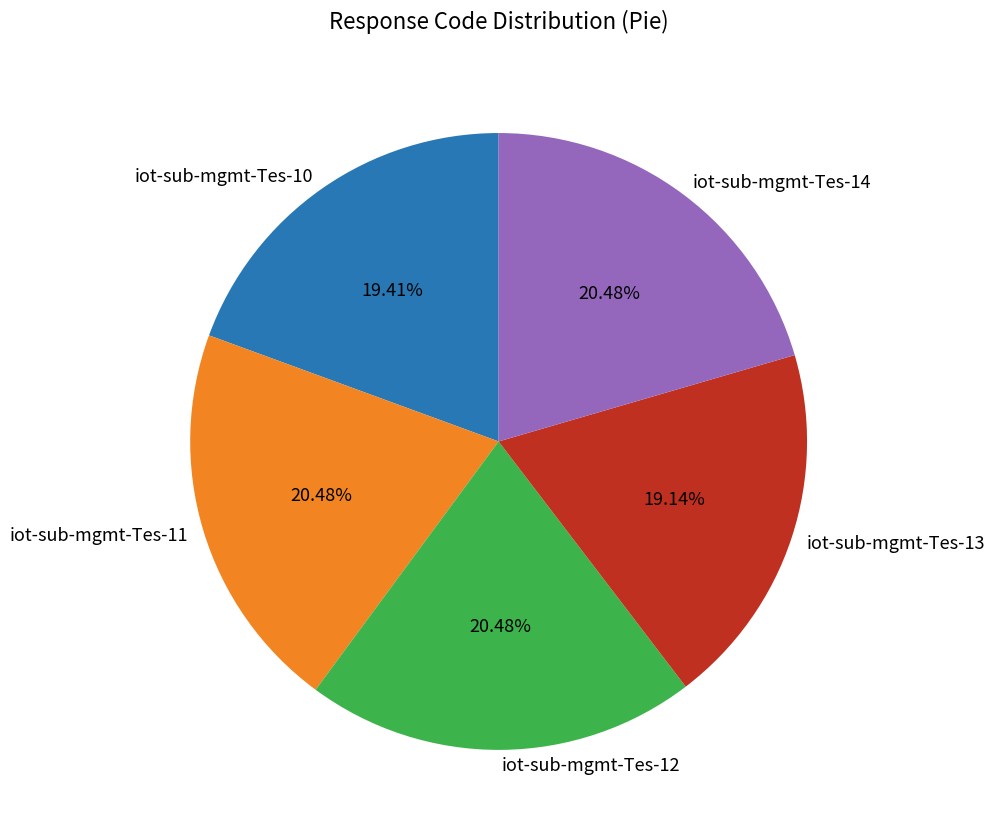

Between iot-sub-mgmt-Tes-14 and iot-sub-mgmt-Tes-13, which is larger?

iot-sub-mgmt-Tes-14